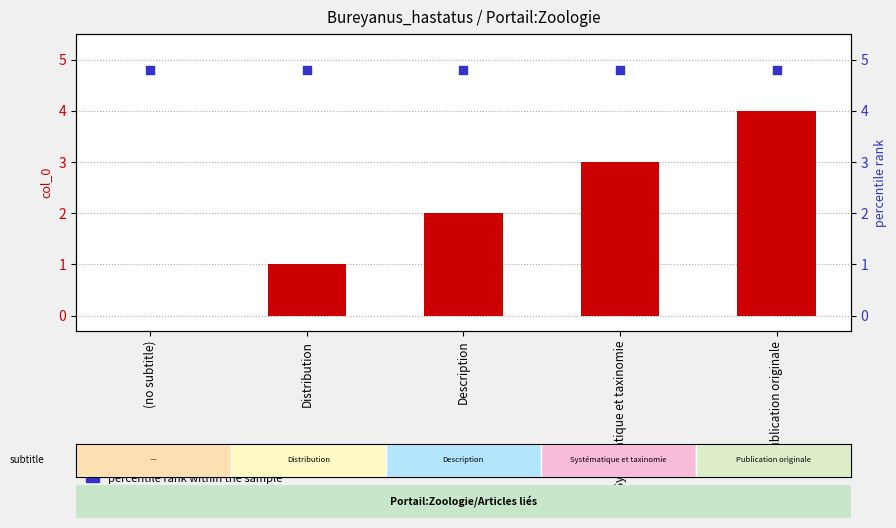

At which category is the sum across all series the highest?

Publication originale